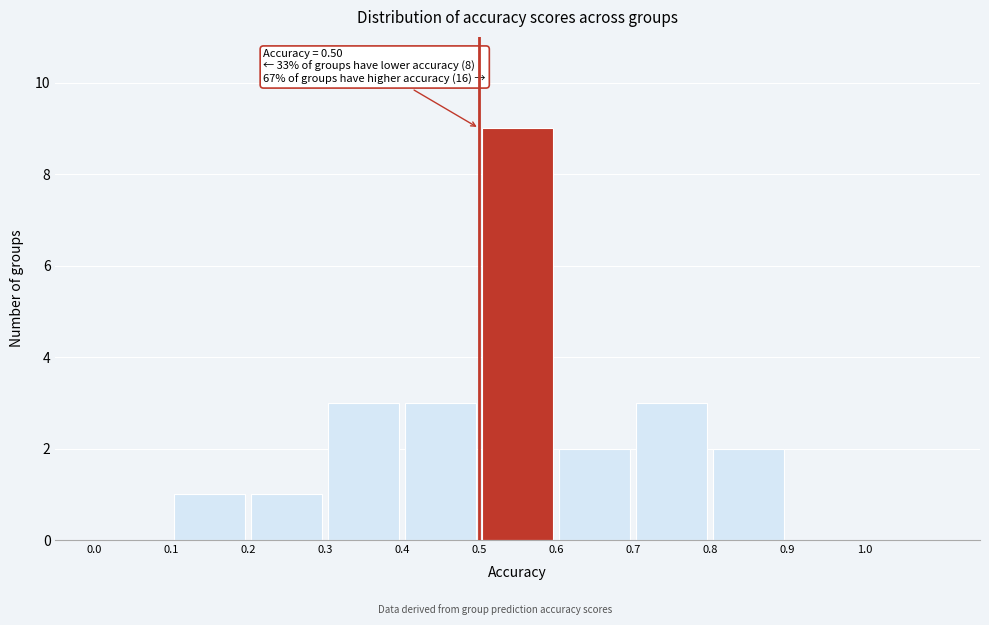

Which range on the x-axis has the tallest bar?

0.5 to 0.6